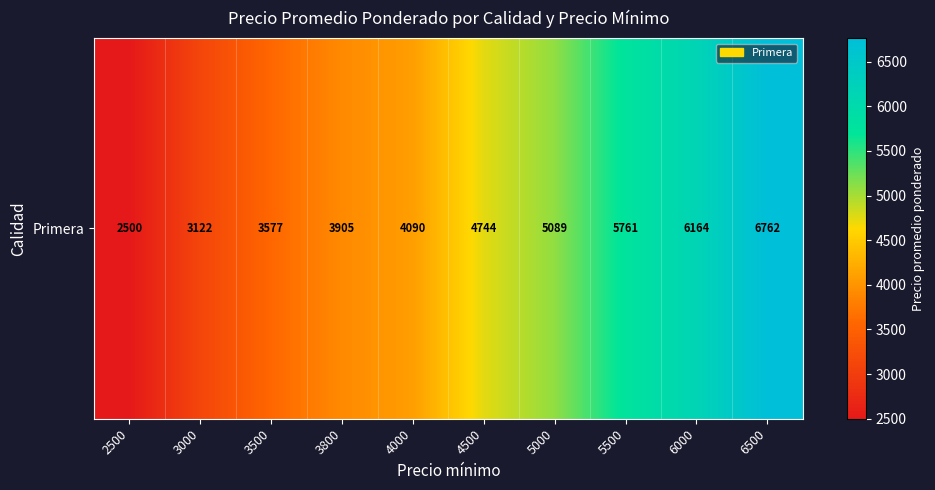

Reading right to left, list all the values displayed in this chart.

6762.0	6164.7	5761.0	5089.7	4744.7	4090.7	3905.0	3577.3	3122.2	2500.0